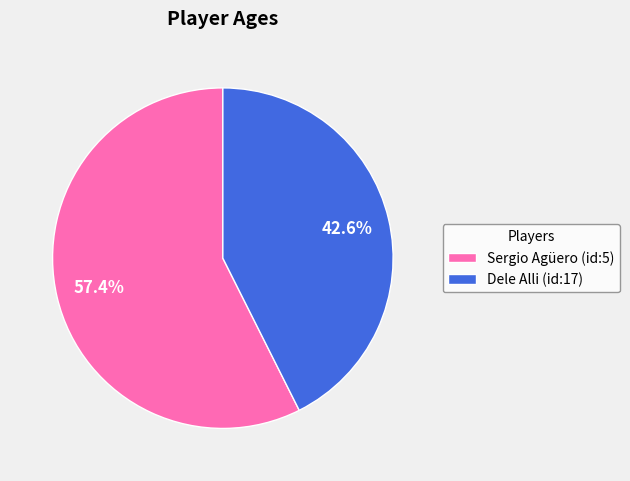

How many slices are in this pie chart?

2